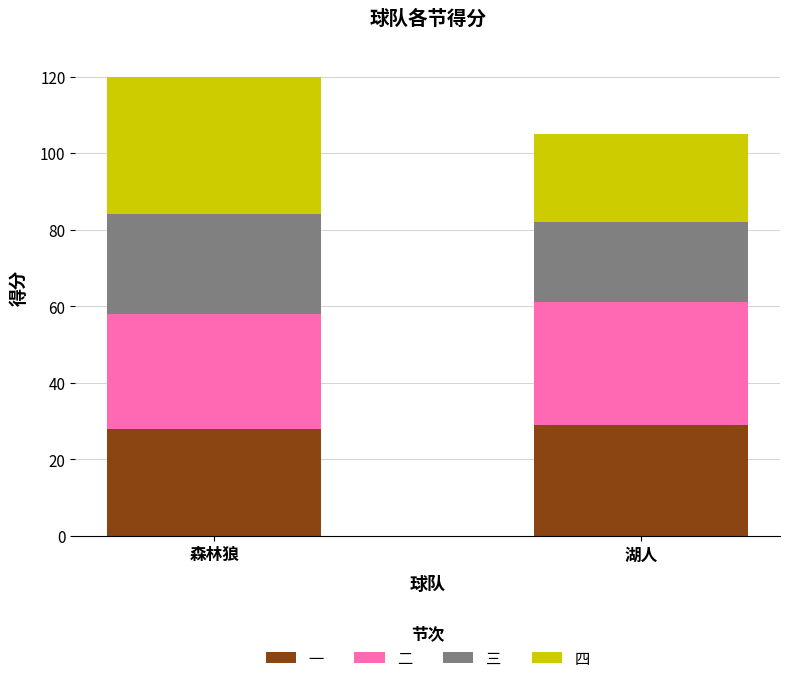

What is the lowest value of the 一 series?

28